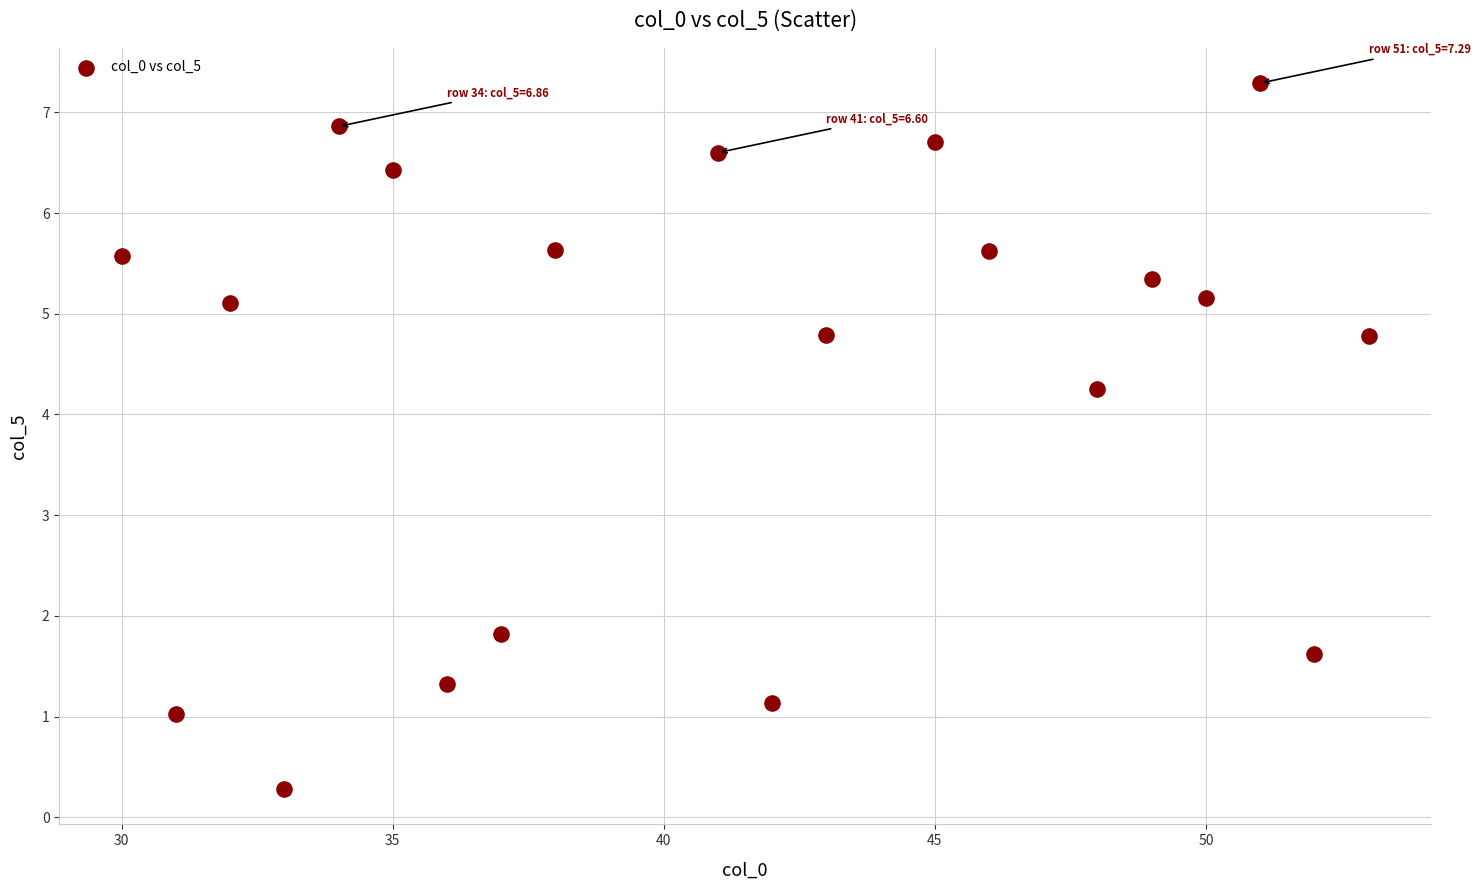

What is the range of X values (max minus min)?

23.0